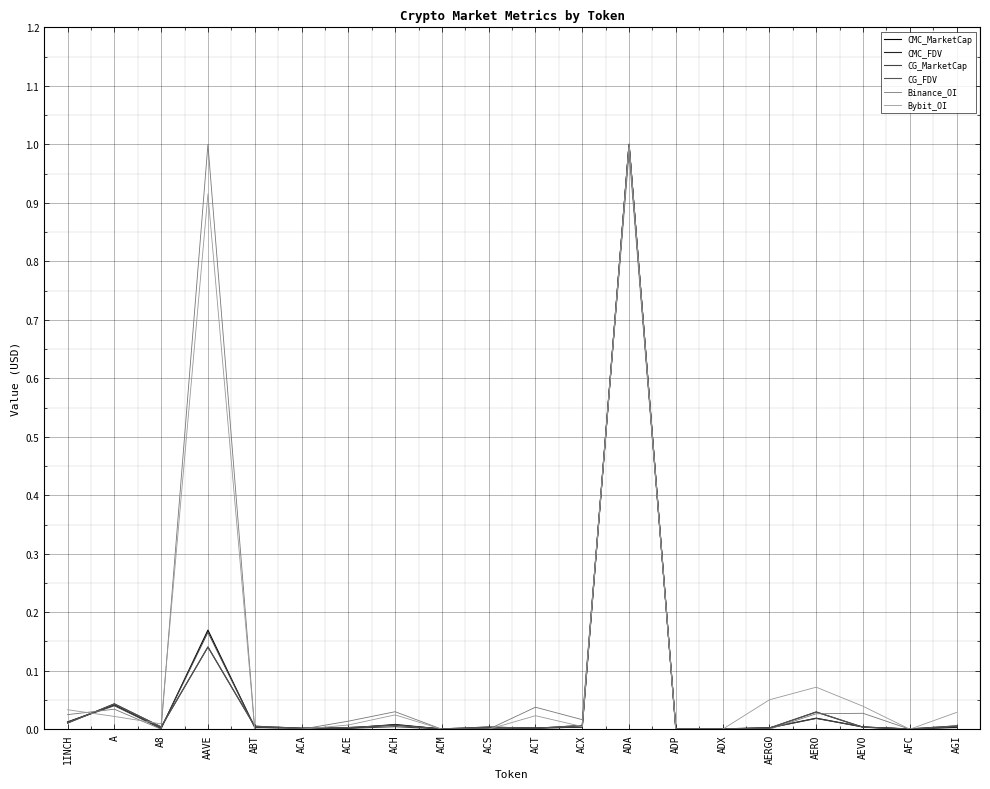

Reading right to left, list all the values displayed in this chart.

CMC_MarketCap: 0.0	0.0	0.0	0.0	0.0	0.0	0.0	1.0	0.0	0.0	0.0	0.0	0.0	0.0	0.0	0.0	0.2	0.0	0.0	0.0
CMC_FDV: 0.0	0.0	0.0	0.0	0.0	0.0	0.0	1.0	0.0	0.0	0.0	0.0	0.0	0.0	0.0	0.0	0.1	0.0	0.0	0.0
CG_MarketCap: 0.0	0.0	0.0	0.0	0.0	0.0	0.0	1.0	0.0	0.0	0.0	0.0	0.0	0.0	0.0	0.0	0.2	0.0	0.0	0.0
CG_FDV: 0.0	0.0	0.0	0.0	0.0	0.0	0.0	1.0	0.0	0.0	0.0	0.0	0.0	0.0	0.0	0.0	0.1	0.0	0.0	0.0
Binance_OI: 0.0	0.0	0.0	0.0	0.0	0.0	0.0	1.0	0.0	0.0	0.0	0.0	0.0	0.0	0.0	0.0	1.0	0.0	0.0	0.0
Bybit_OI: 0.0	0.0	0.0	0.1	0.1	0.0	0.0	1.0	0.0	0.0	0.0	0.0	0.0	0.0	0.0	0.0	0.9	0.0	0.0	0.0